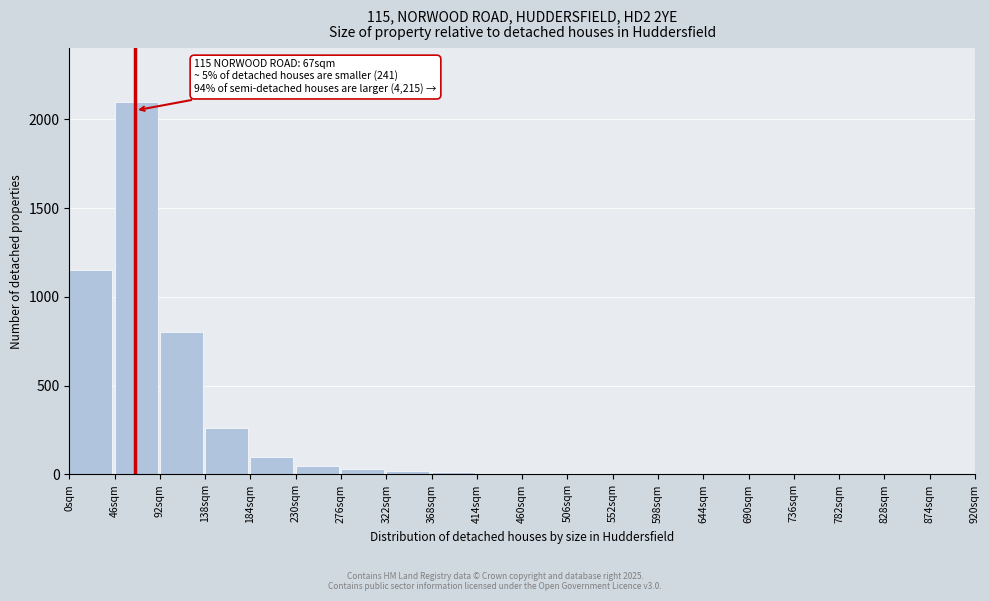

What is the sum of all values?

4568